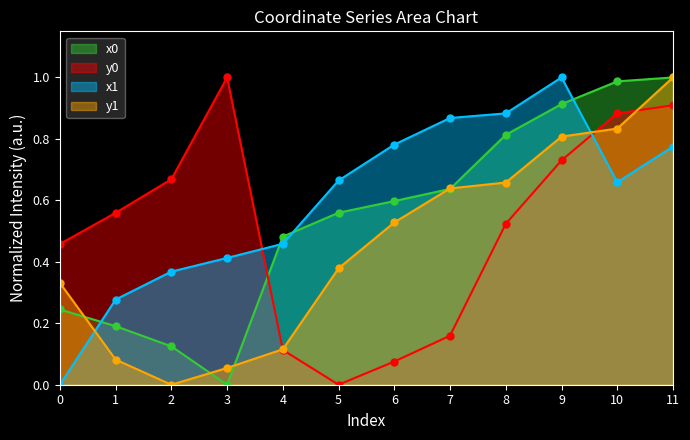

What is the maximum value for x1?

1.0